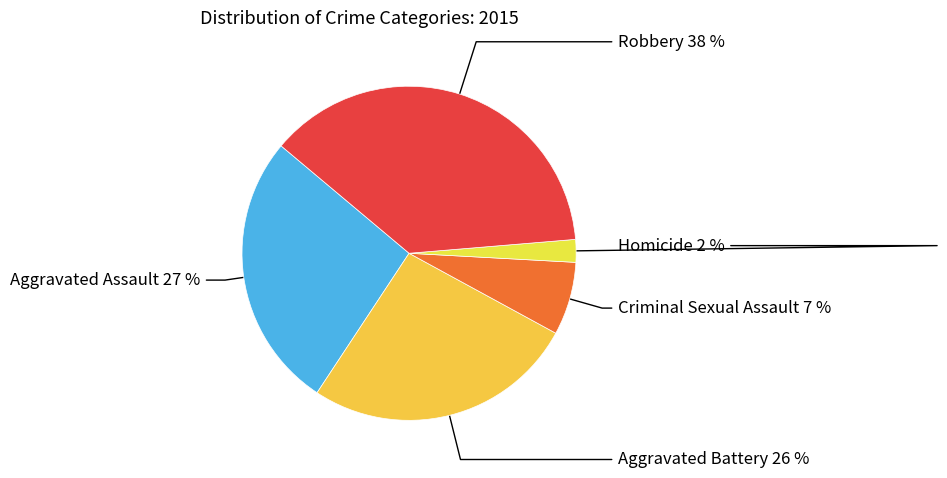

Between Criminal Sexual Assault and Aggravated Assault, which is larger?

Aggravated Assault